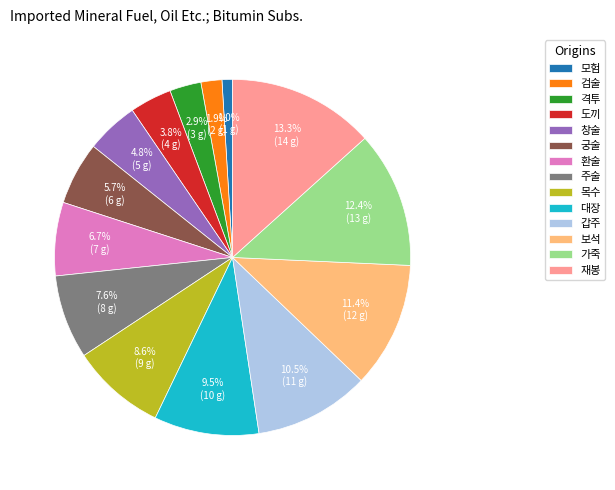

What is the smallest slice in the pie chart?

모험